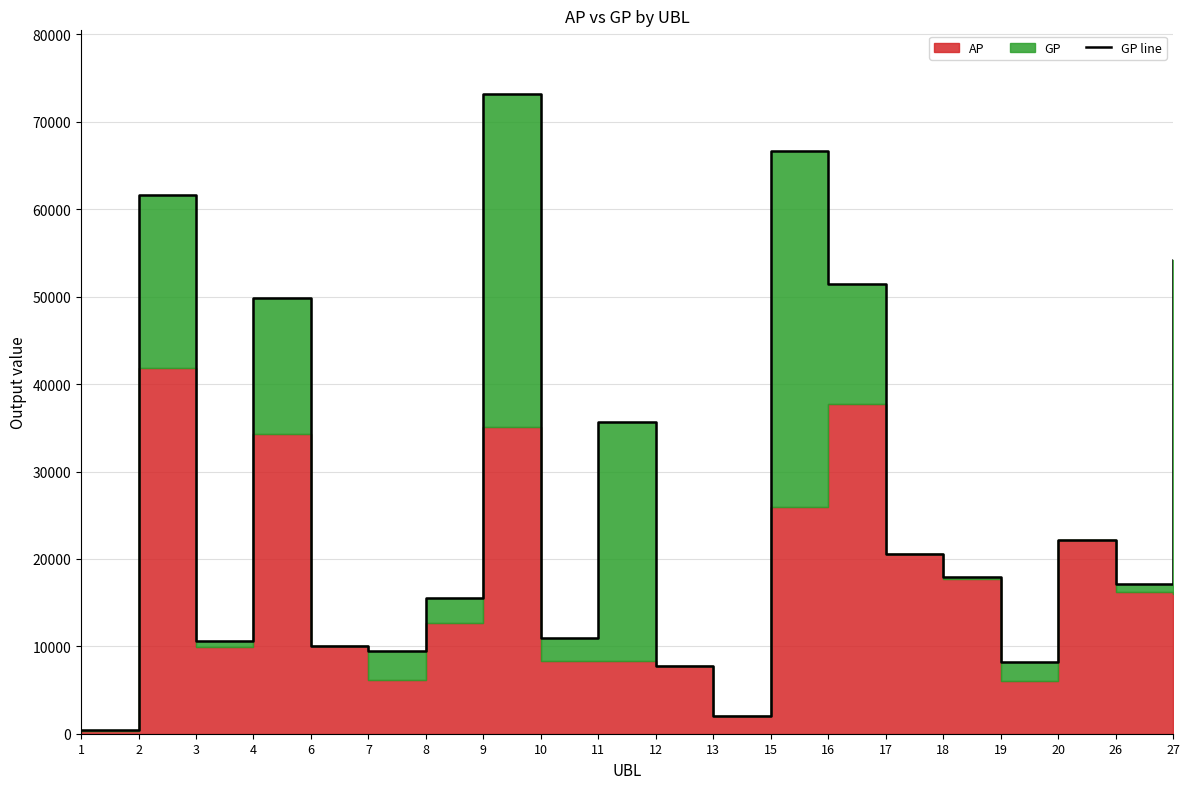

The chart shows a value of 29183 at 15. True or false?

False